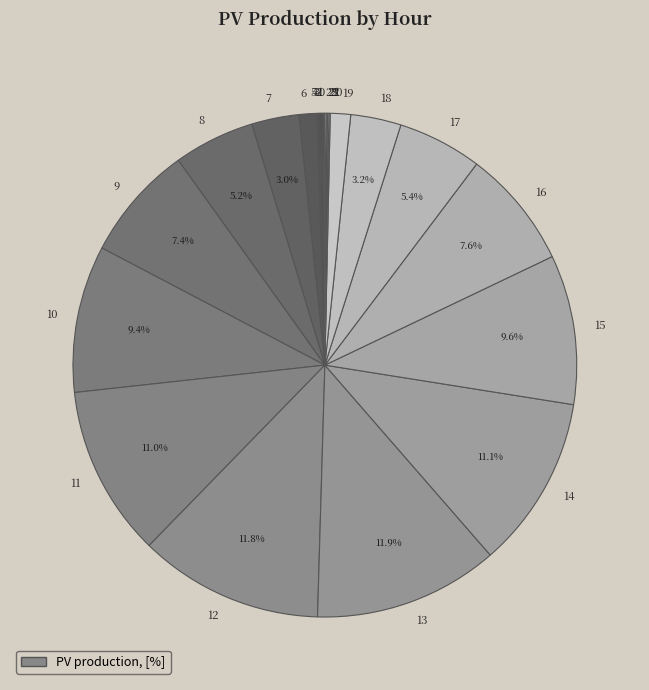

Is 8 the majority of the pie?

No